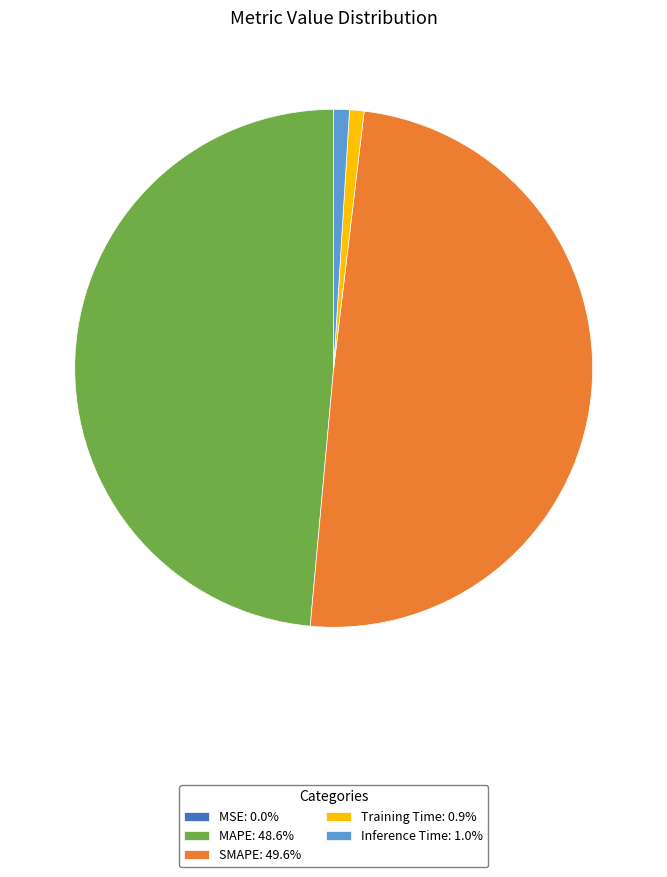

Is there a majority slice in this chart?

No